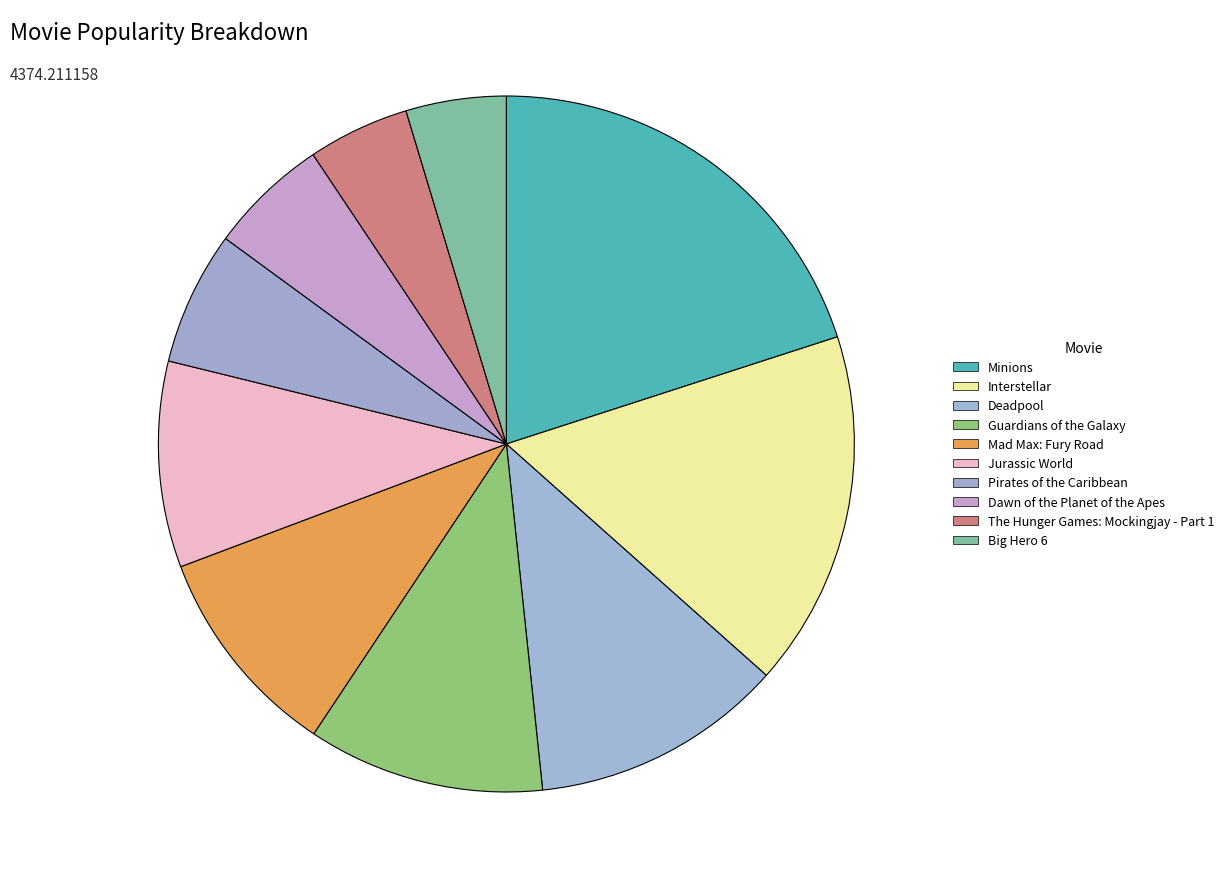

How many segments does this pie chart have?

10